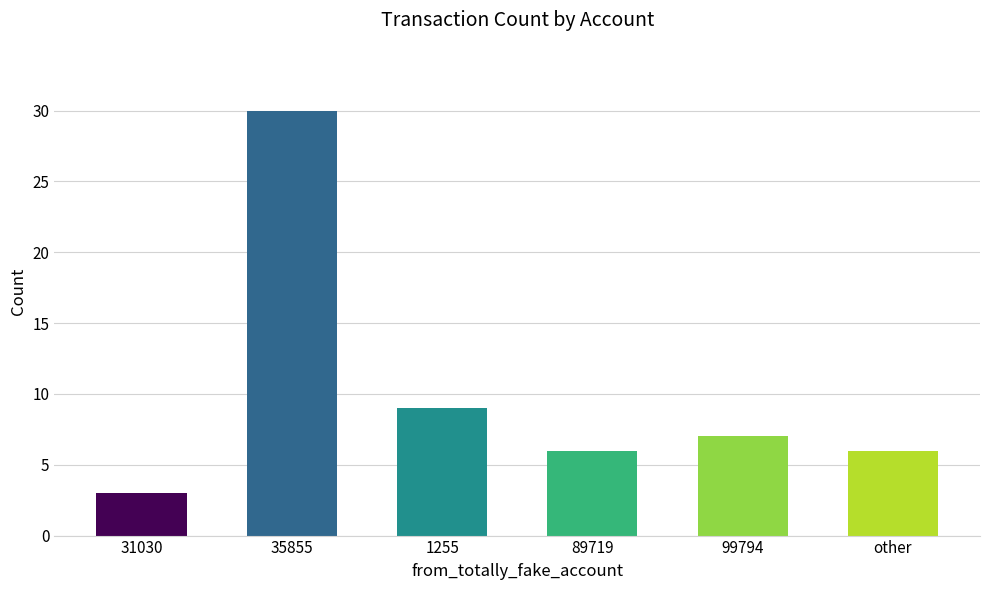

How many distinct data groups are displayed?

1